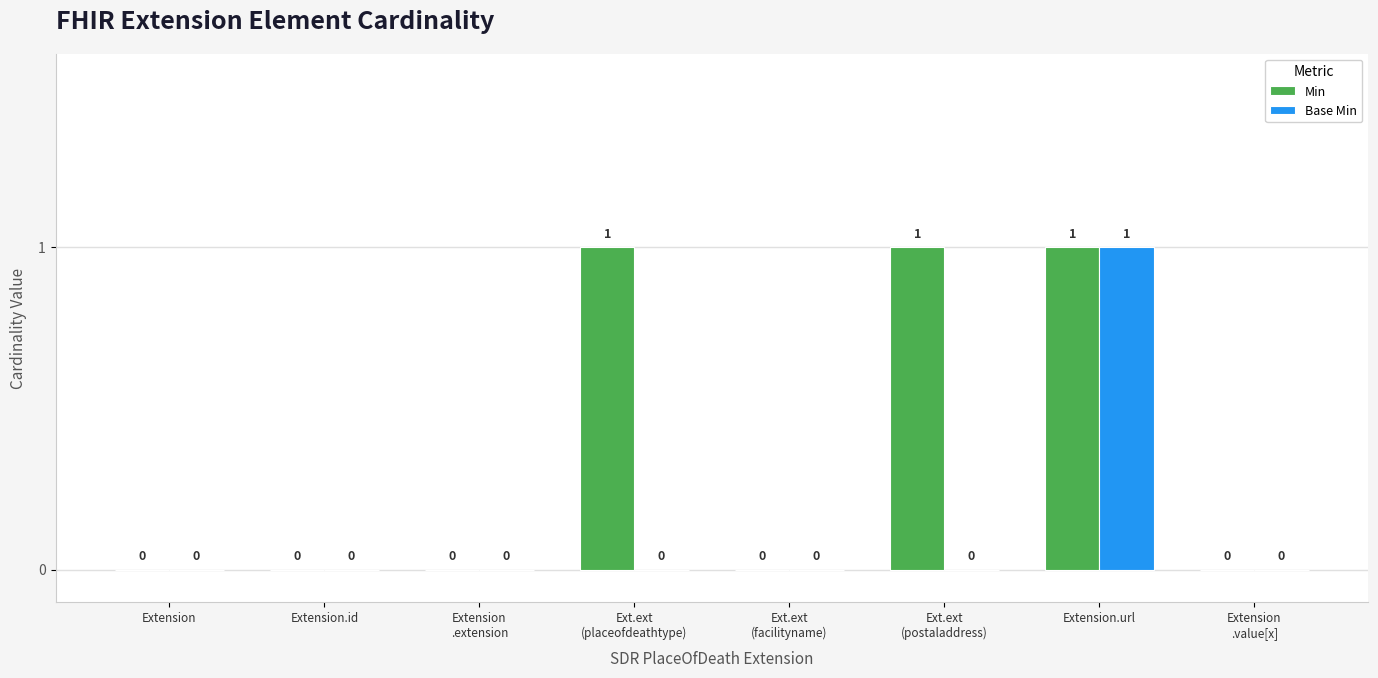

Are the bars horizontal?

No